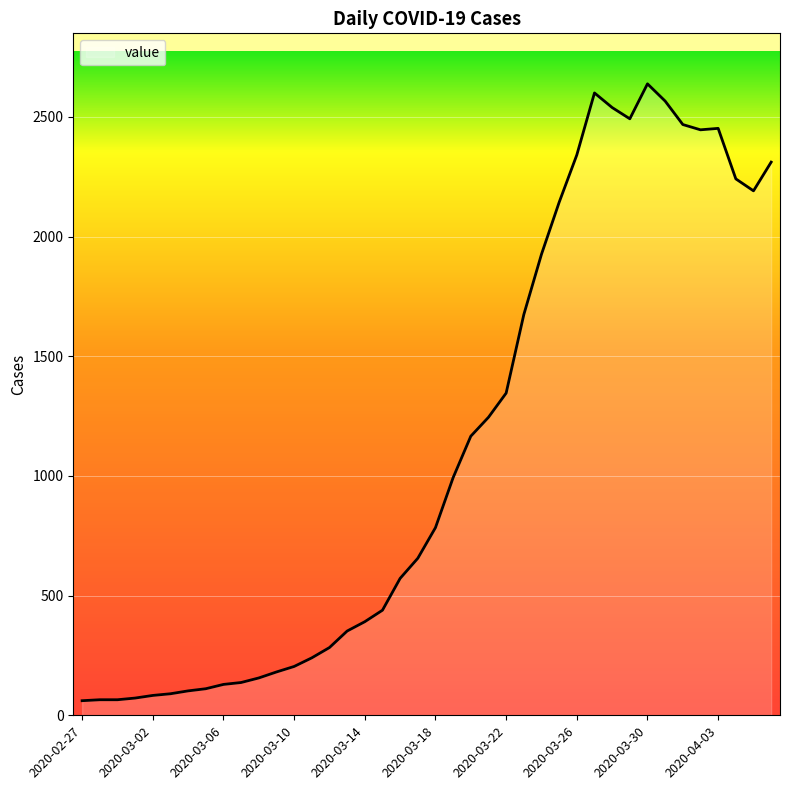

What is the sum of all values?

44951